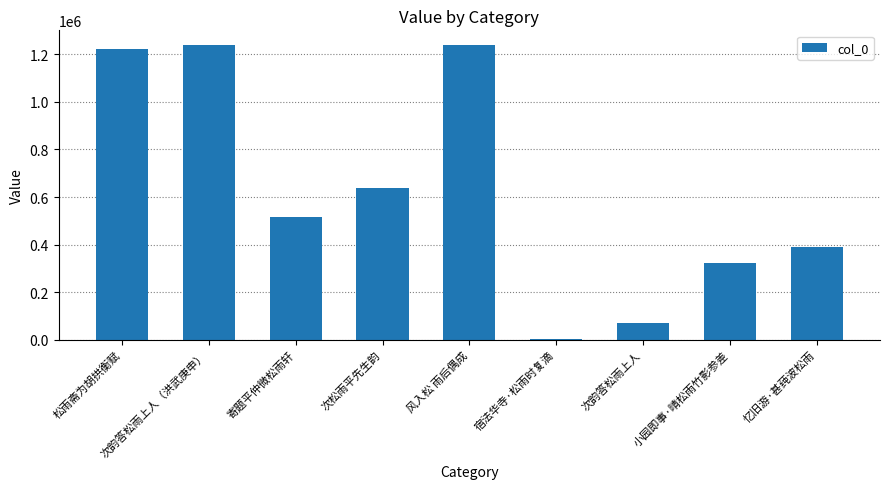

What is the sum of all values?

5640590